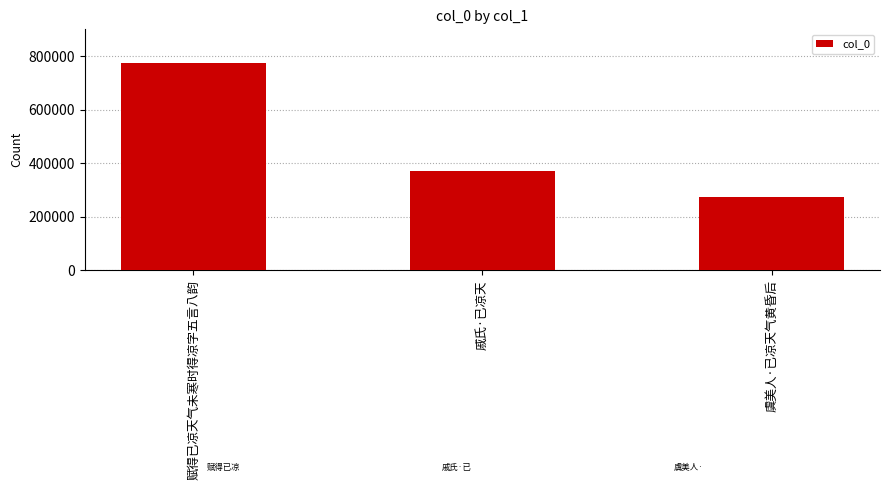

What is the greatest value displayed?

773167